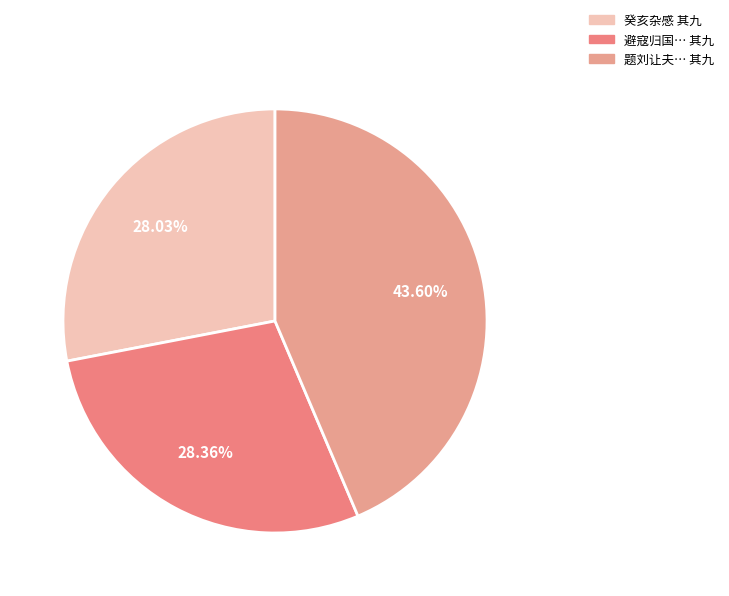

Which slice is the smallest?

癸亥杂感（四十三首选十二） 其九